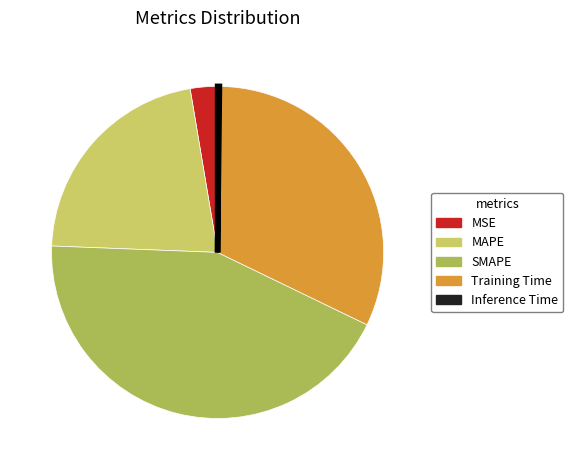

The MSE slice represents 3% of the pie. True or false?

True